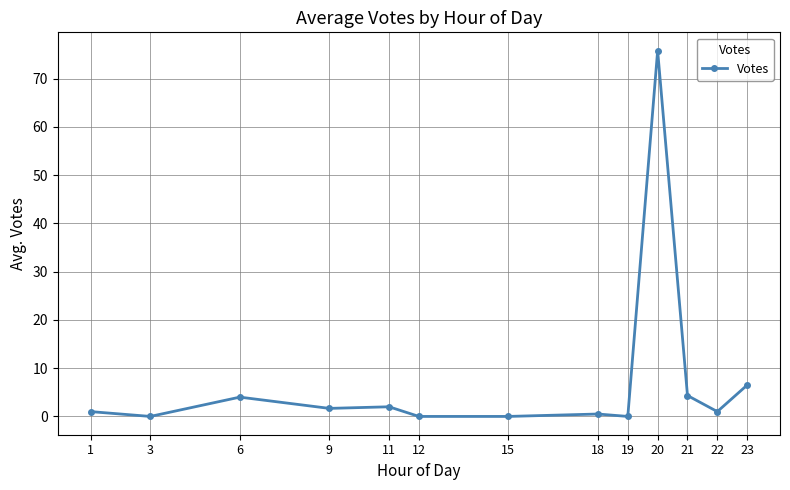

Which has a higher value, 22 or 3?

22